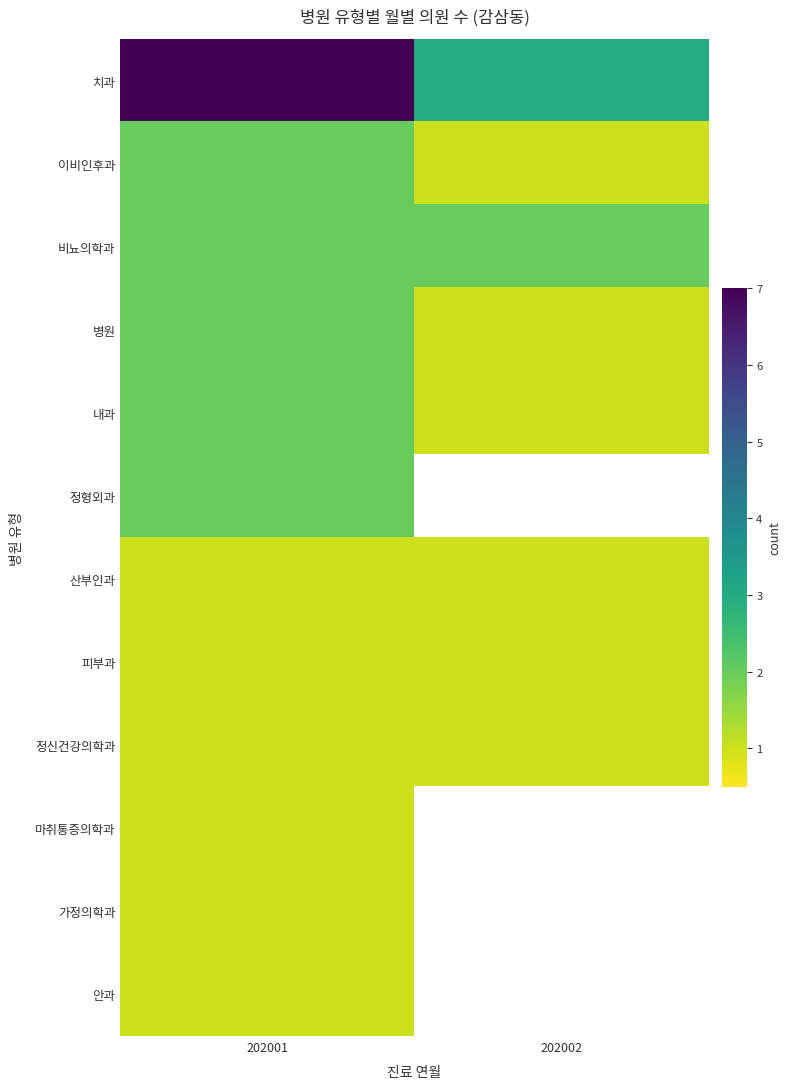

How many 치과 values are between 3 and 7?

2